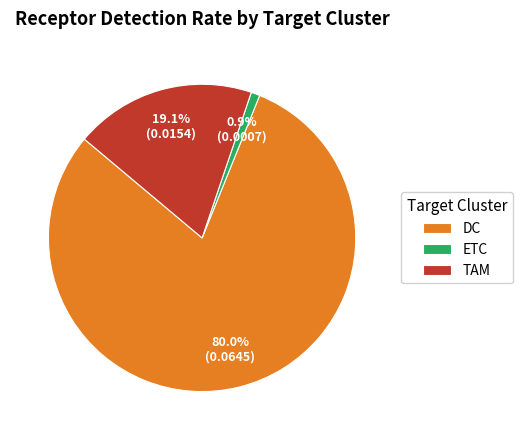

True or false: TAM accounts for 7% of the total.

False